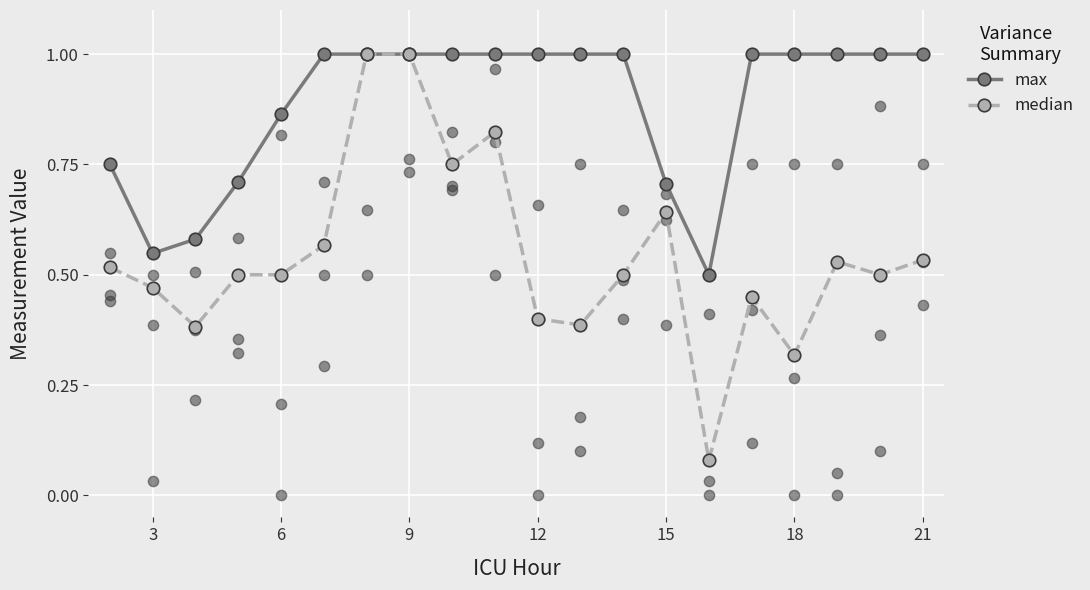

Which series has the widest spread of Y values?

median